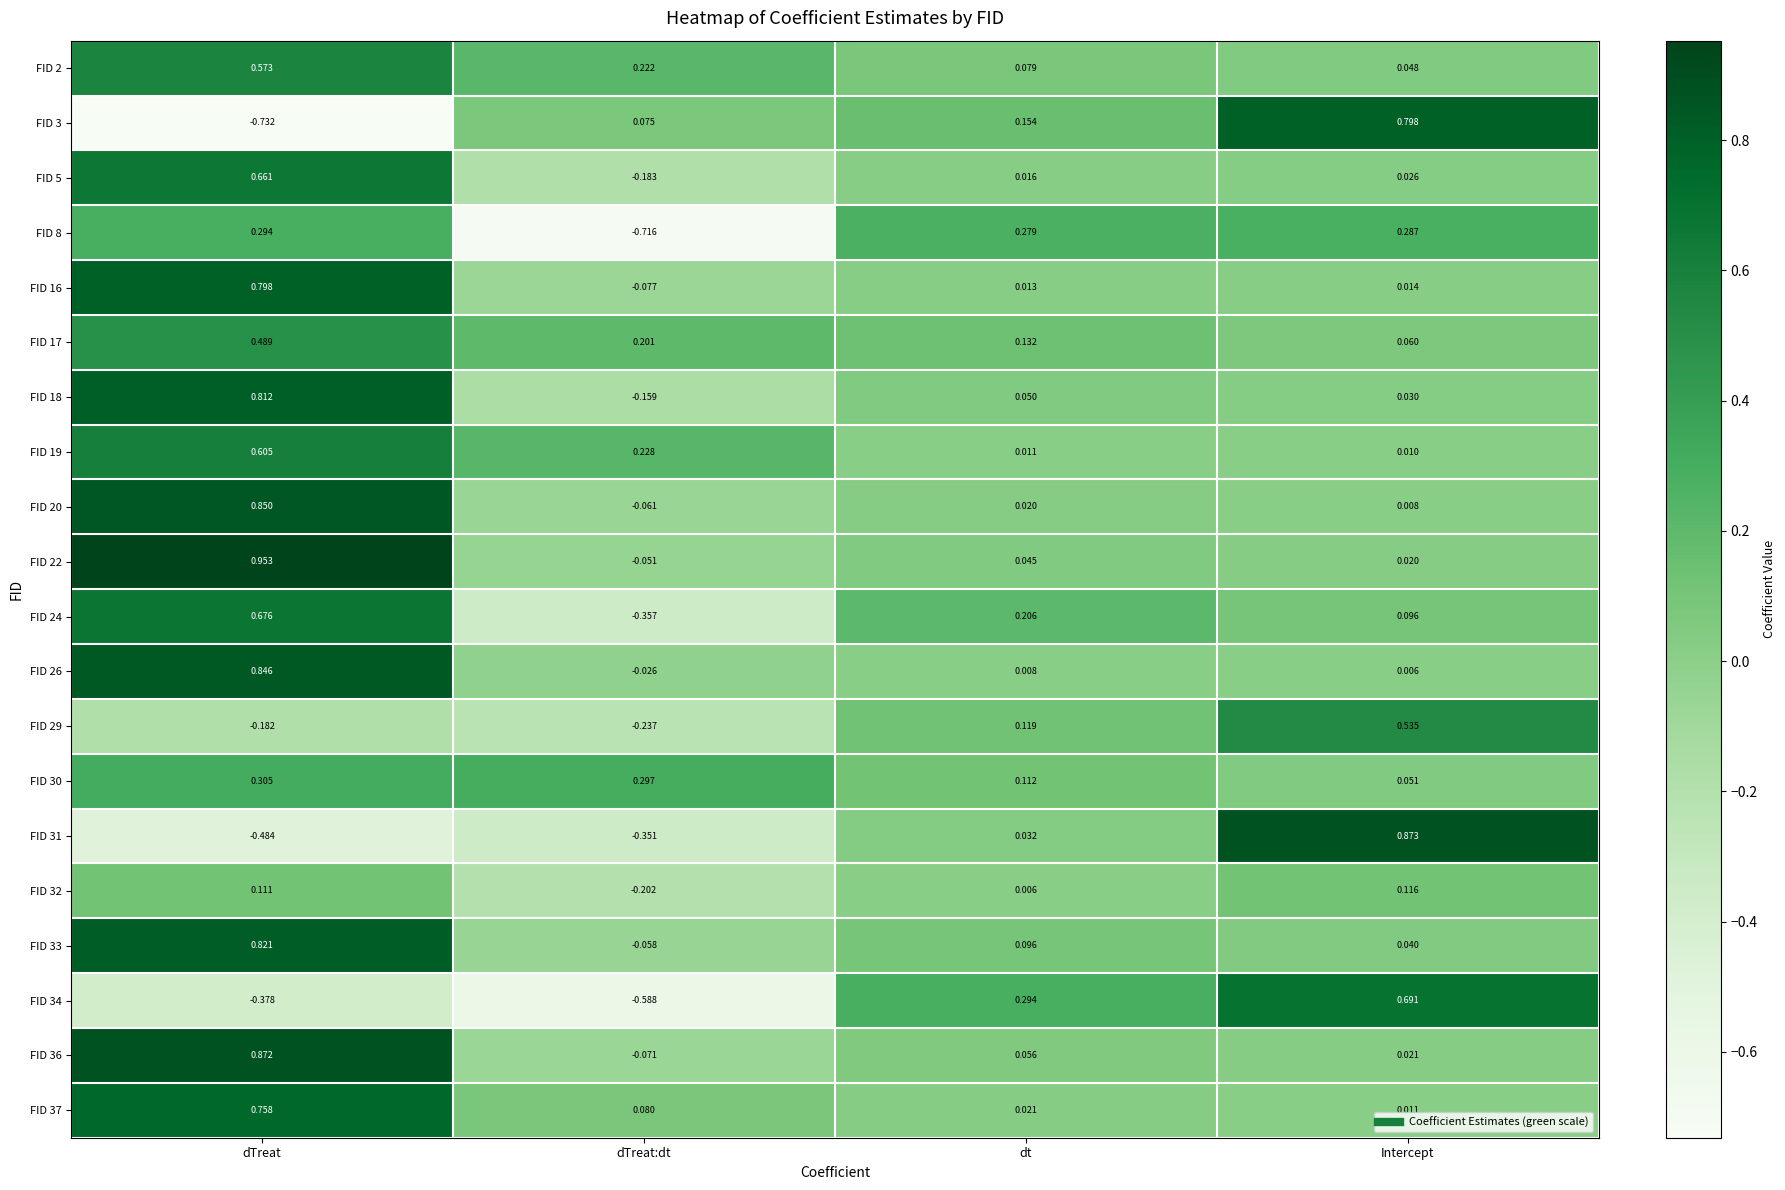

Where is FID 30 nearest to the value 0?

Intercept